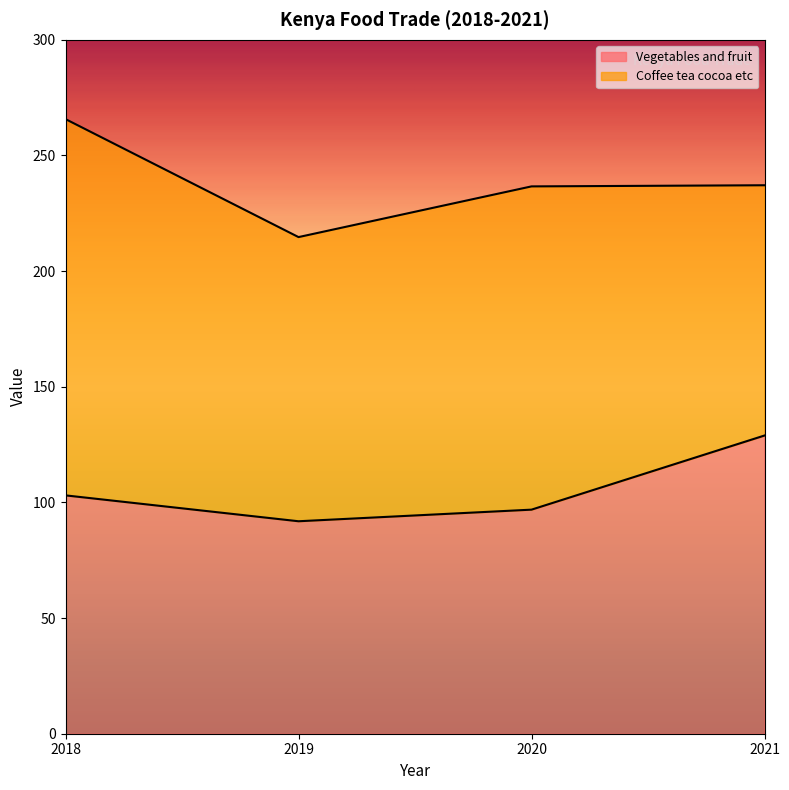

How many points are lower than both their immediate neighbors (excluding endpoints)?

1